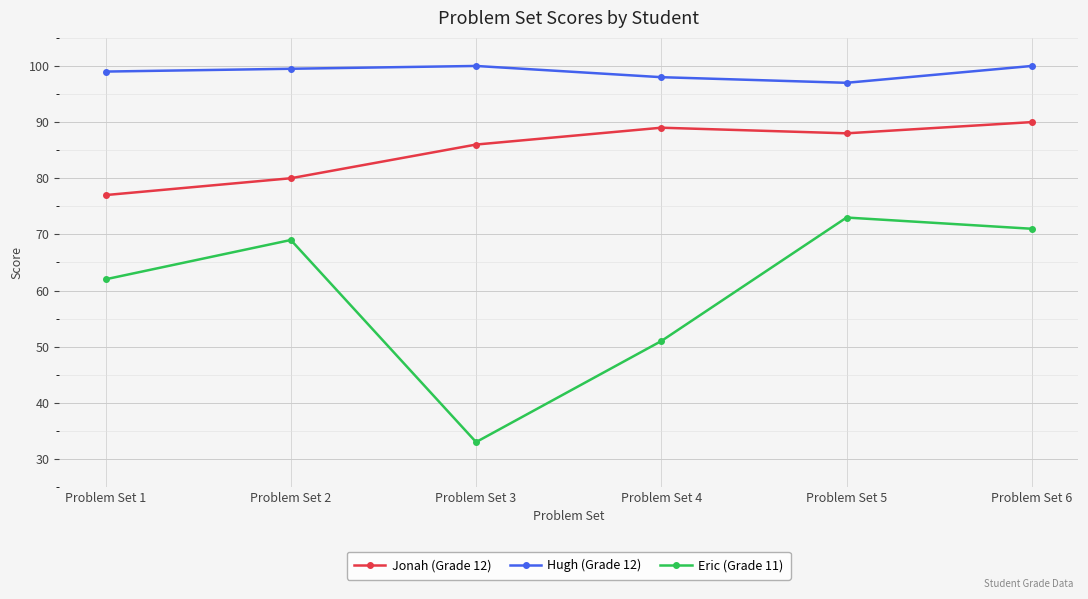

List the labels in order of Eric (Grade 11) value, largest first.

Problem Set 5, Problem Set 6, Problem Set 2, Problem Set 1, Problem Set 4, Problem Set 3